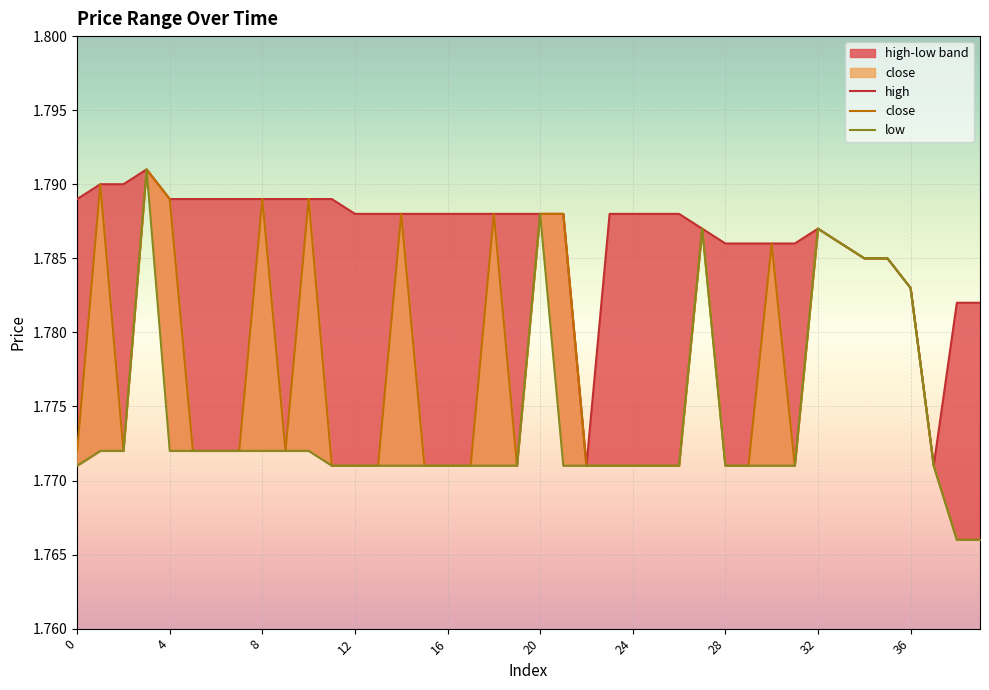

What is the value of the low point at the 10th from the left?

1.8